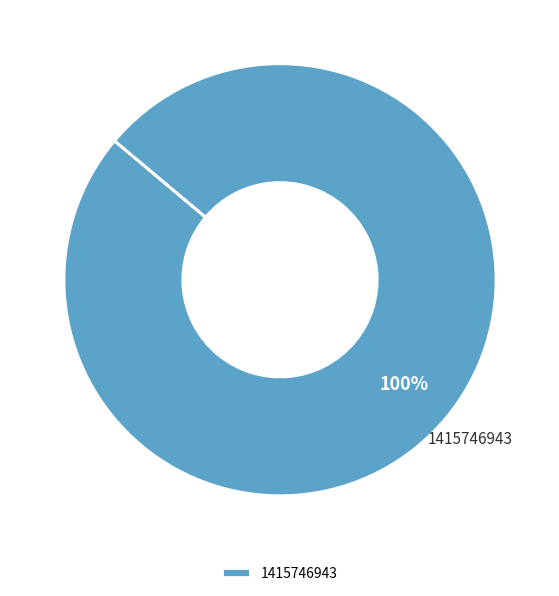

Rank the categories by value from highest to lowest.

1415746943